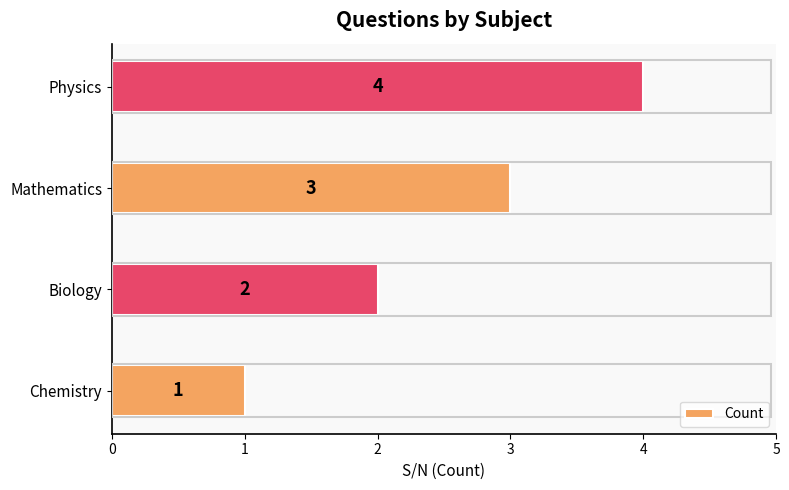

At which label is the value closest to 2?

Biology